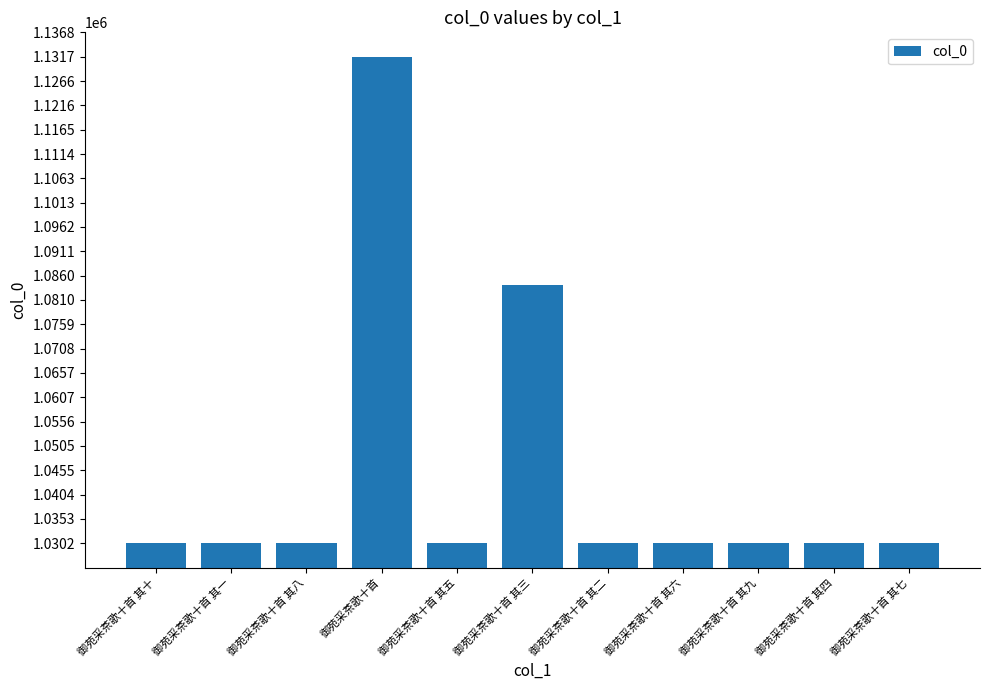

What is the label of the 2nd bar from the left?

御苑采茶歌十首 其一